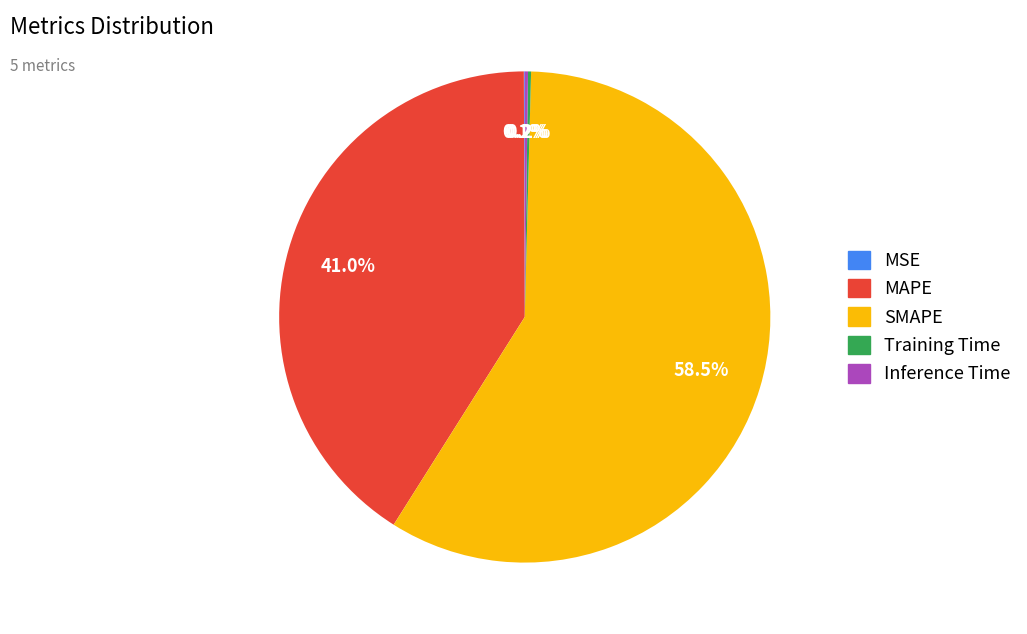

Does SMAPE represent more than half of the total?

Yes